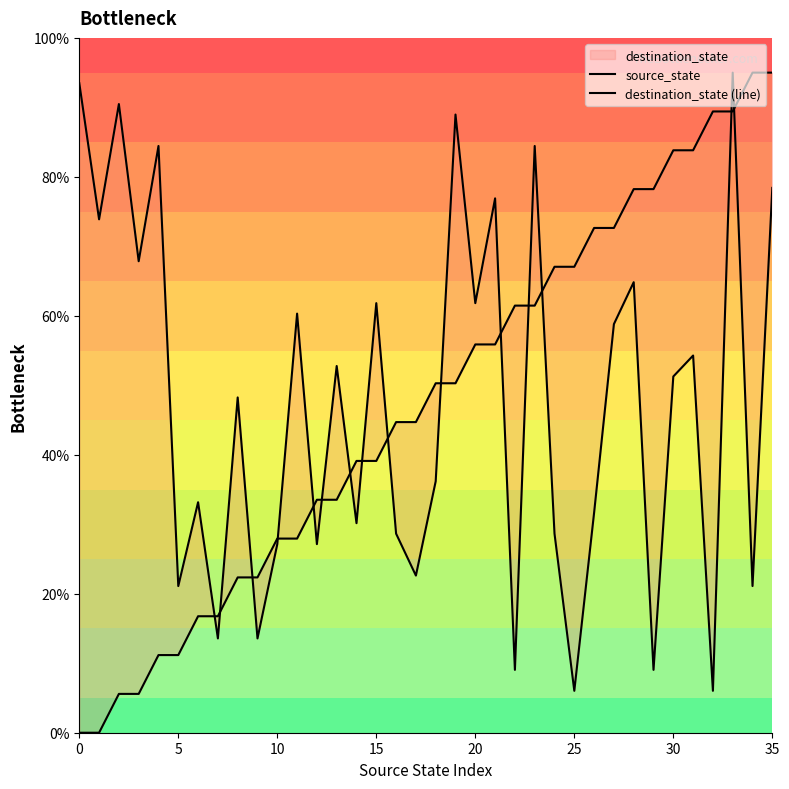

The value of destination_state (line) at 33 is 95.0. True or false?

True